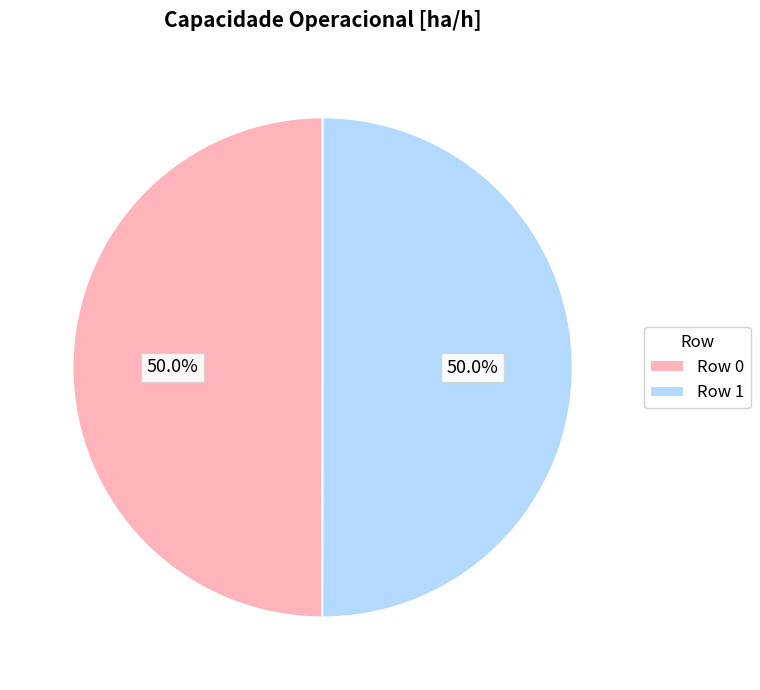

True or false: Row 0 accounts for 35% of the total.

False